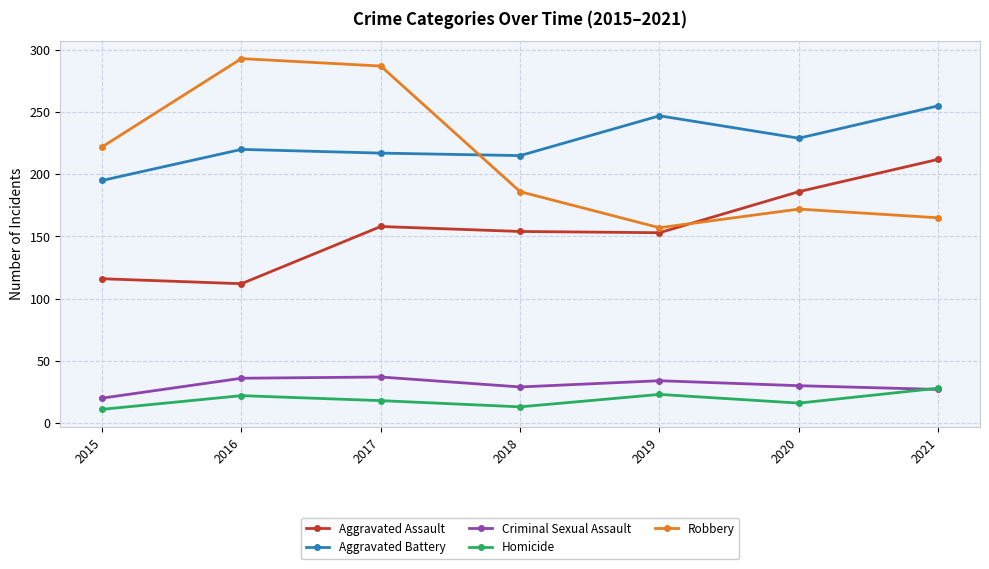

Does the chart have visible grid lines?

Yes